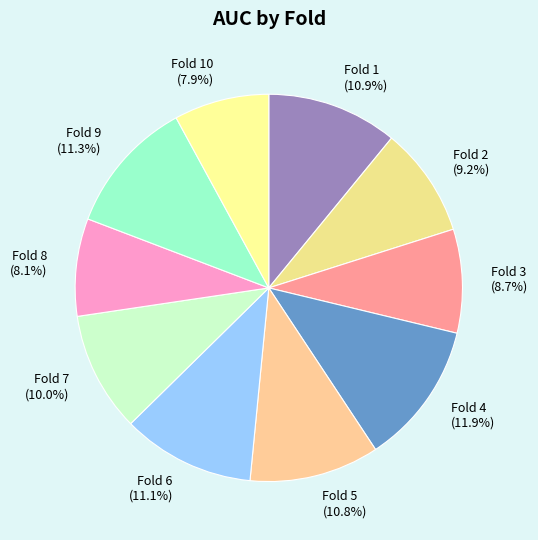

Count the number of slices in the pie.

10